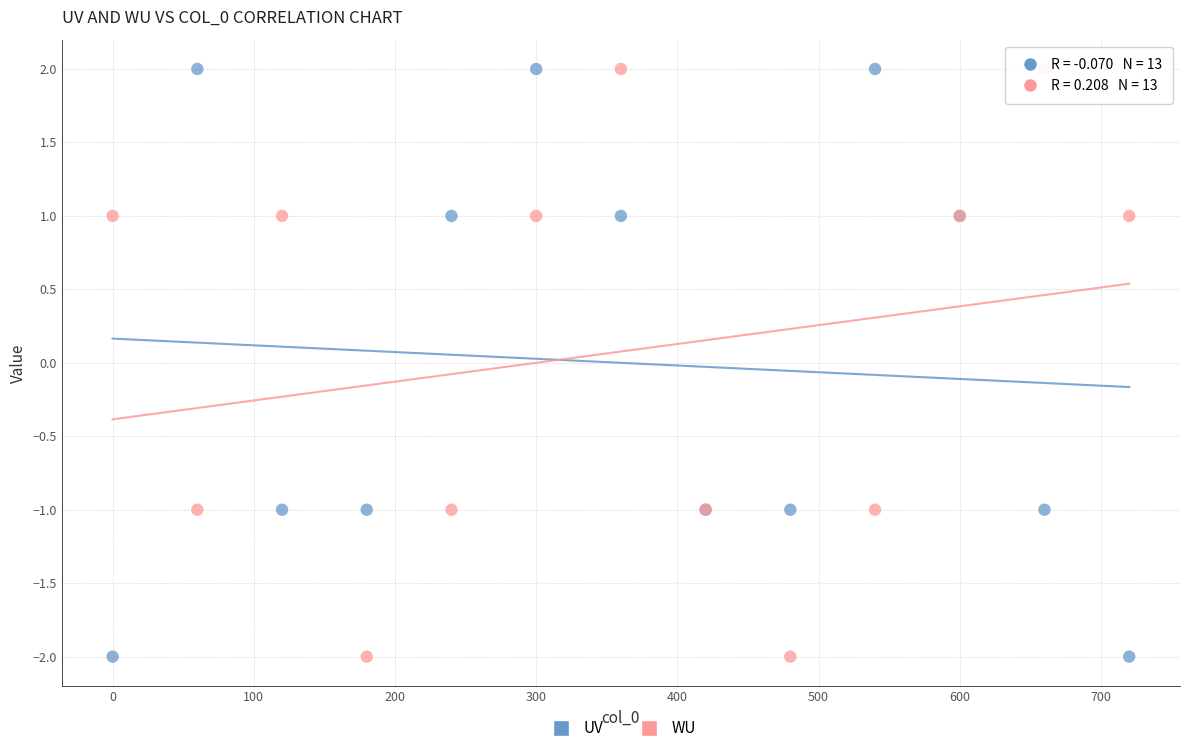

What are all the series names shown in the legend?

UV, WU